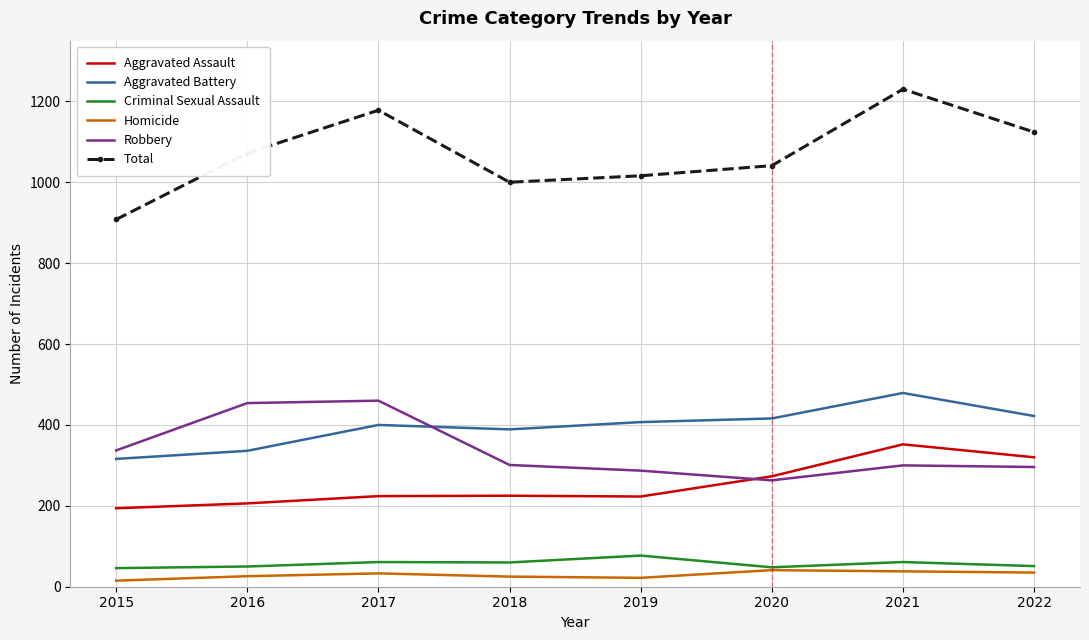

How many distinct data groups are displayed?

6